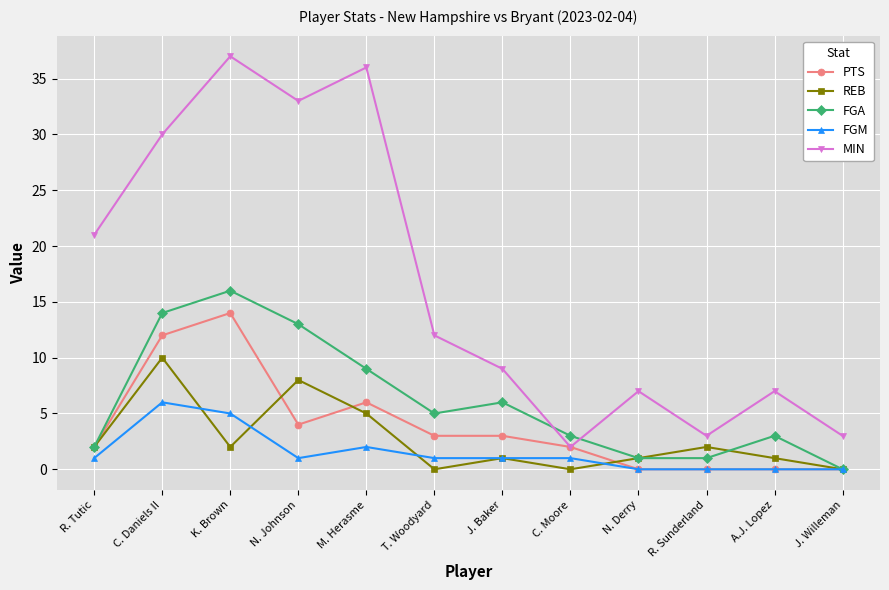

True or false: FGM and MIN intersect in this chart.

False